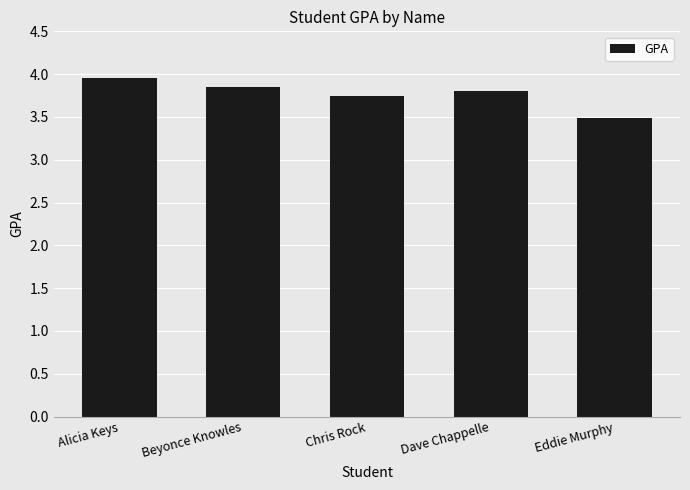

What is the smallest value displayed?

3.5